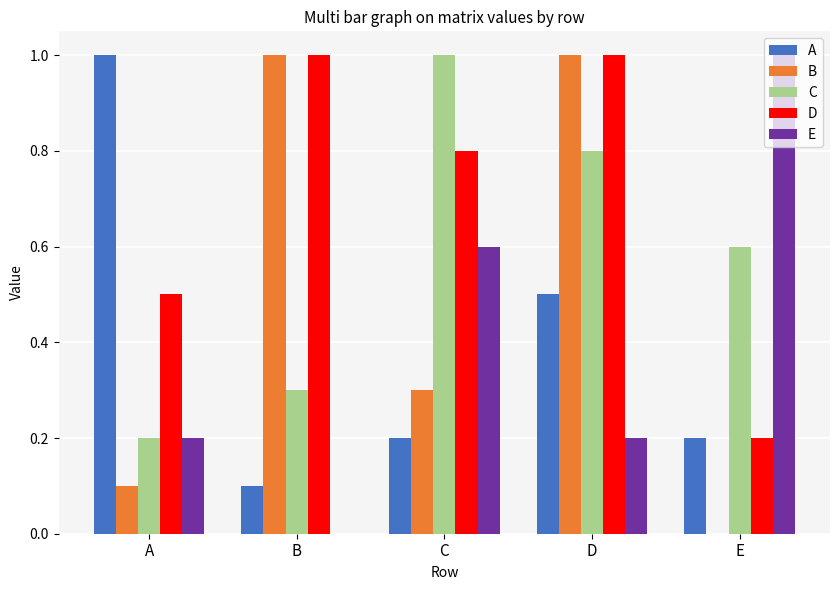

Reading left to right, transcribe all the data shown in this chart.

A: 1.0	0.1	0.2	0.5	0.2
B: 0.1	1.0	0.3	1.0	0.0
C: 0.2	0.3	1.0	0.8	0.6
D: 0.5	1.0	0.8	1.0	0.2
E: 0.2	0.0	0.6	0.2	1.0